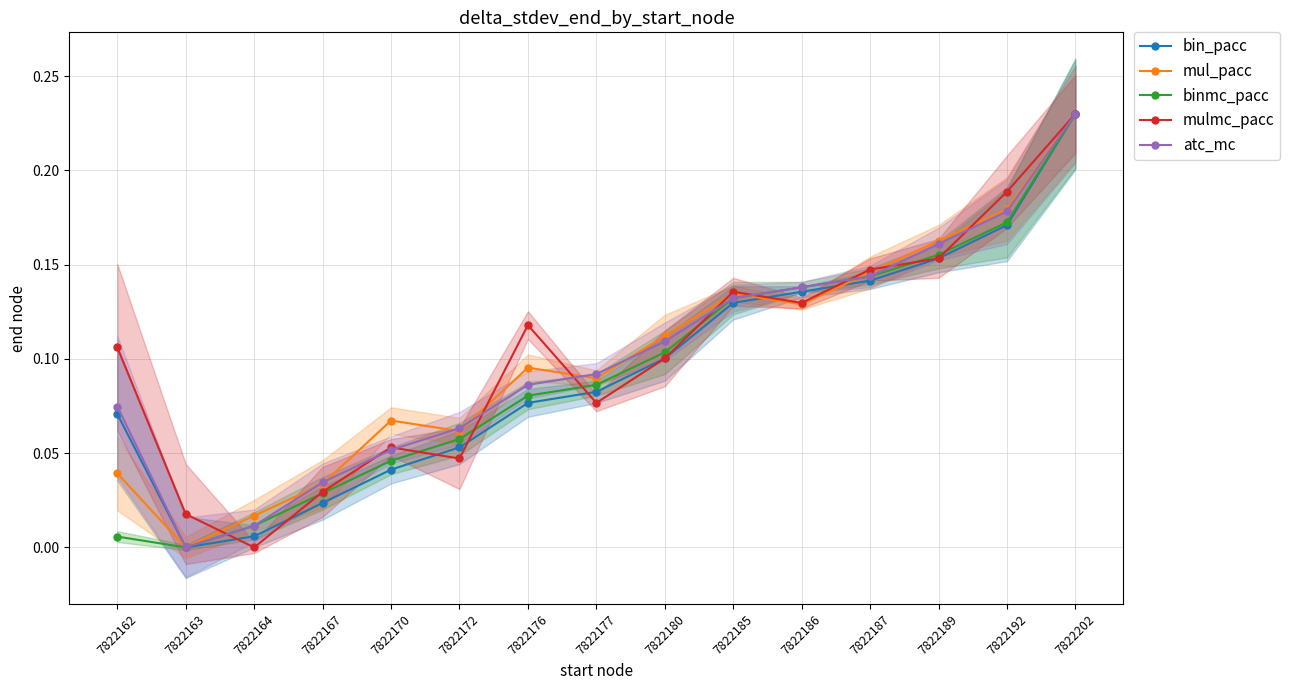

At which category is the sum across all series the highest?

7822202